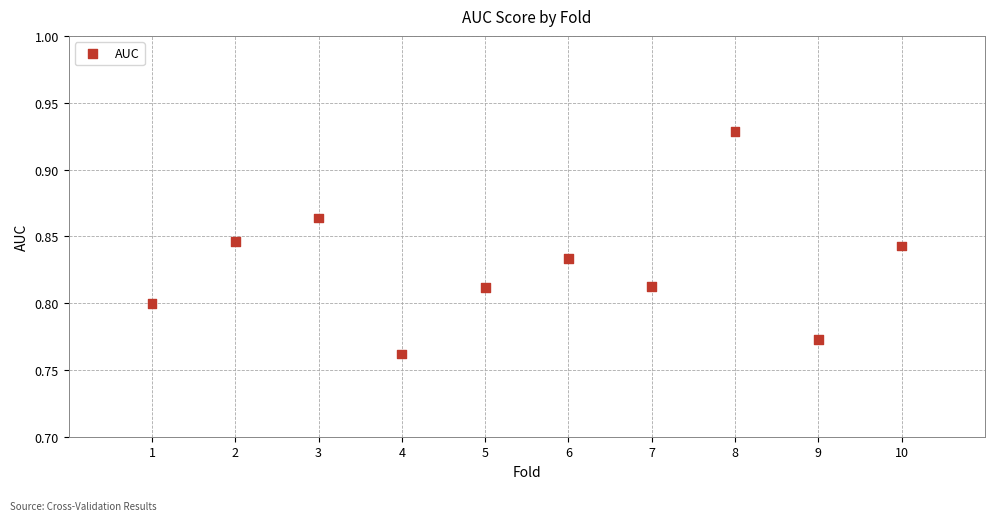

What is the average X value?

5.5